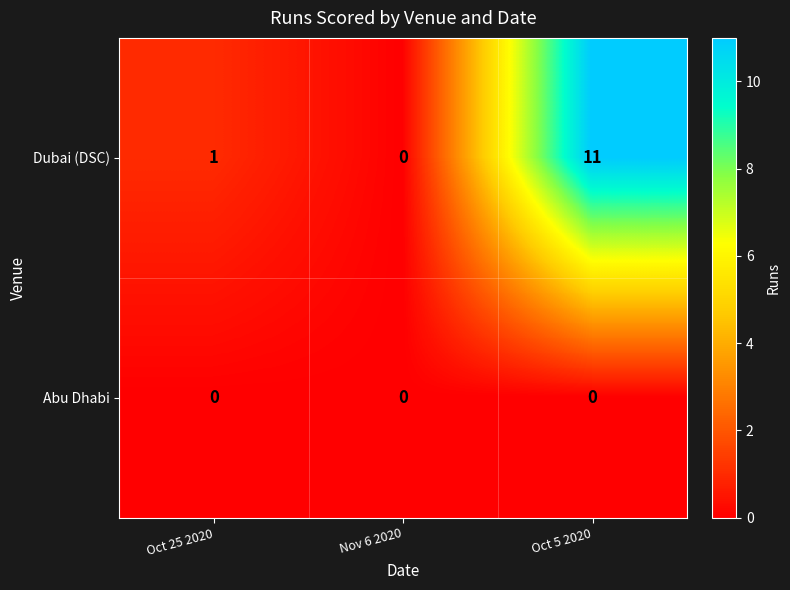

What is the difference between the maximum and second lowest values in the Dubai (DSC) series?

10